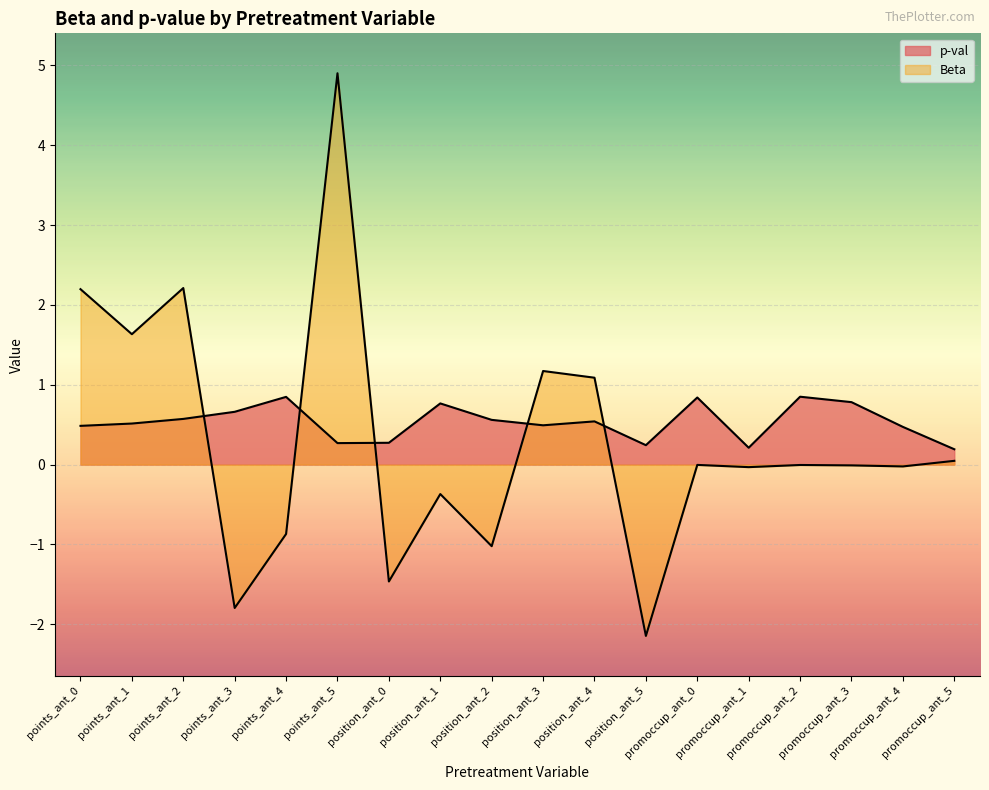

What are all the series names shown in the legend?

p-val, Beta